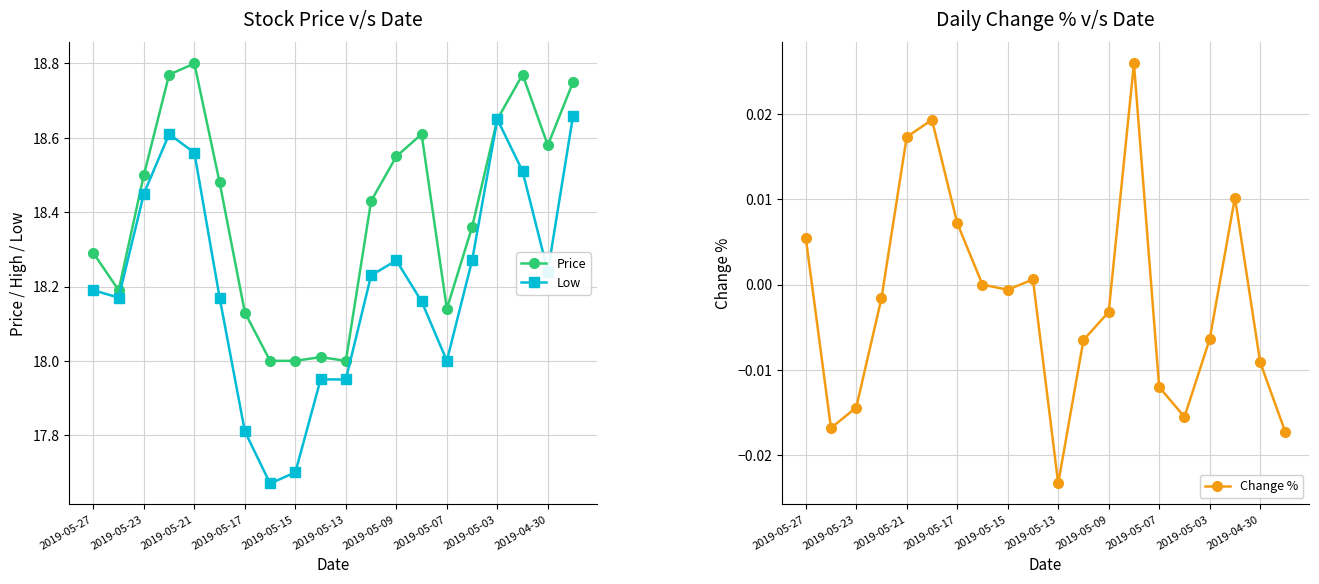

What are all the series names shown in the legend?

Price, Low, Change %